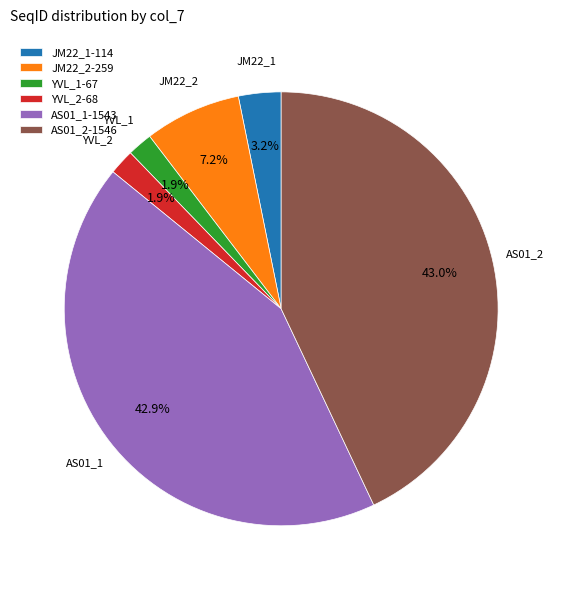

Combined, what portion of the pie is JM22_2 and YVL_1?

9.1%